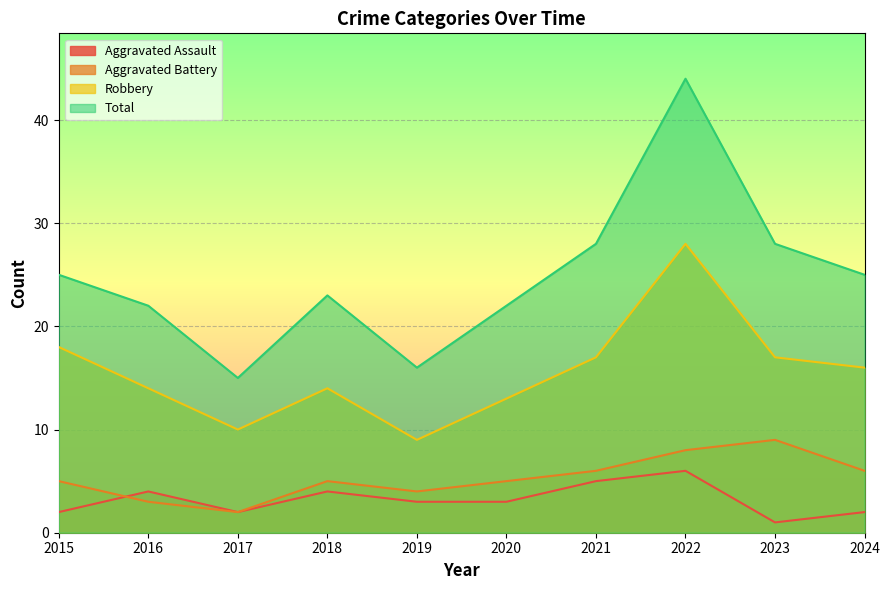

True or false: Aggravated Battery and Total cross at least once.

False